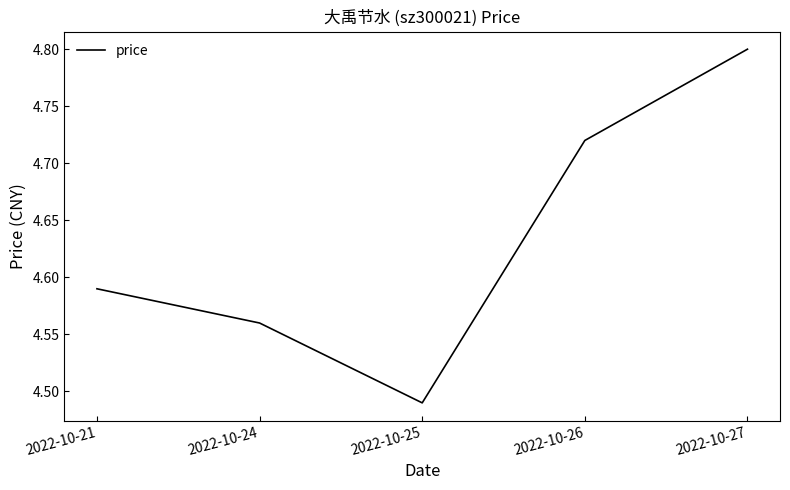

What is the change in value from 2022-10-25 to 2022-10-27?

+0.3